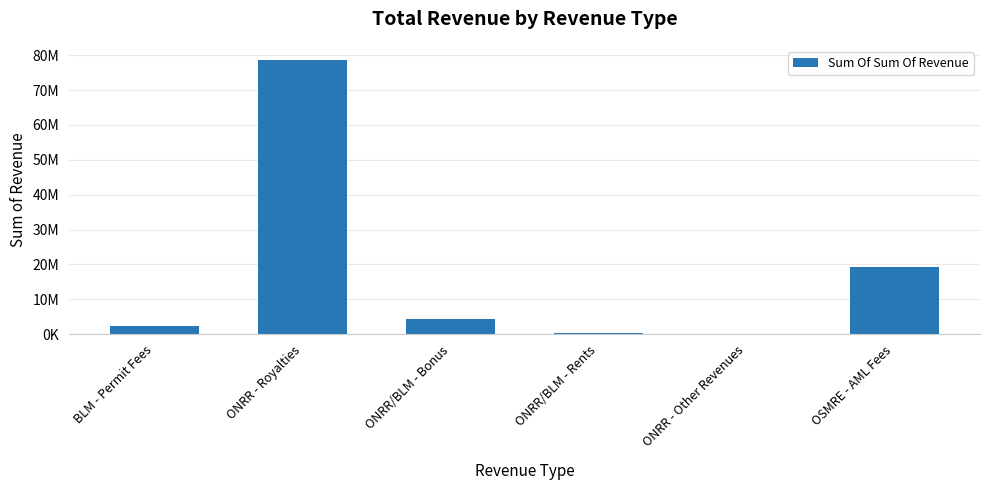

Are the bars horizontal?

No